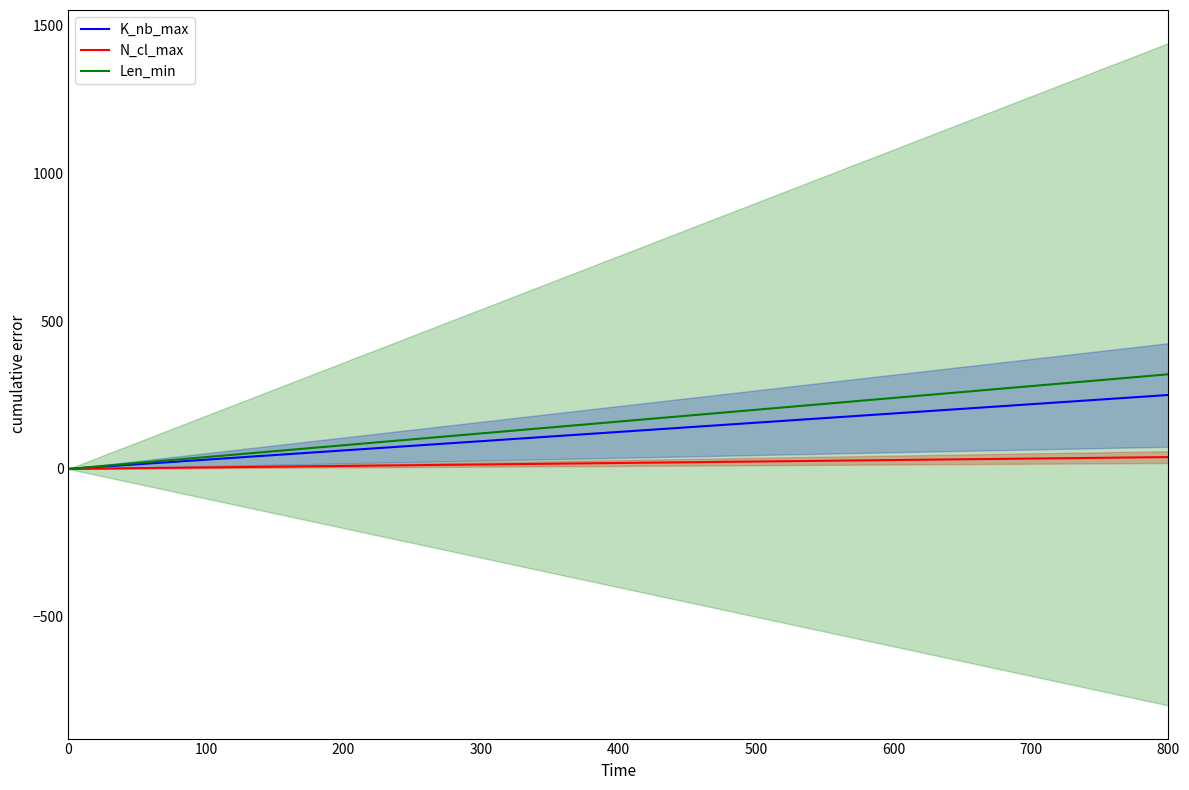

What is the sum of the K_nb_max values at 800 and 100?

281.2